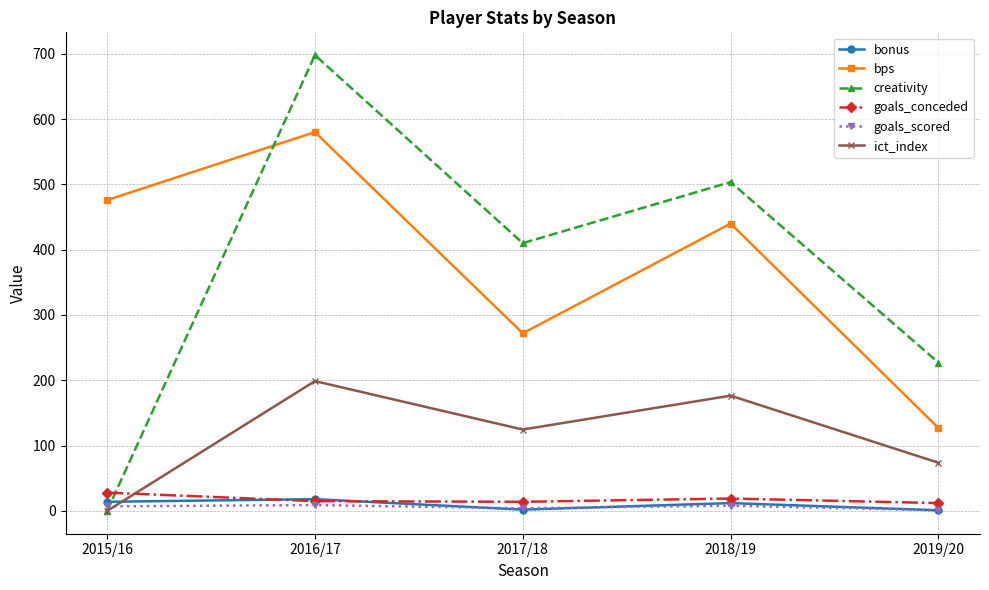

What is the average value of the bonus series?

9.4